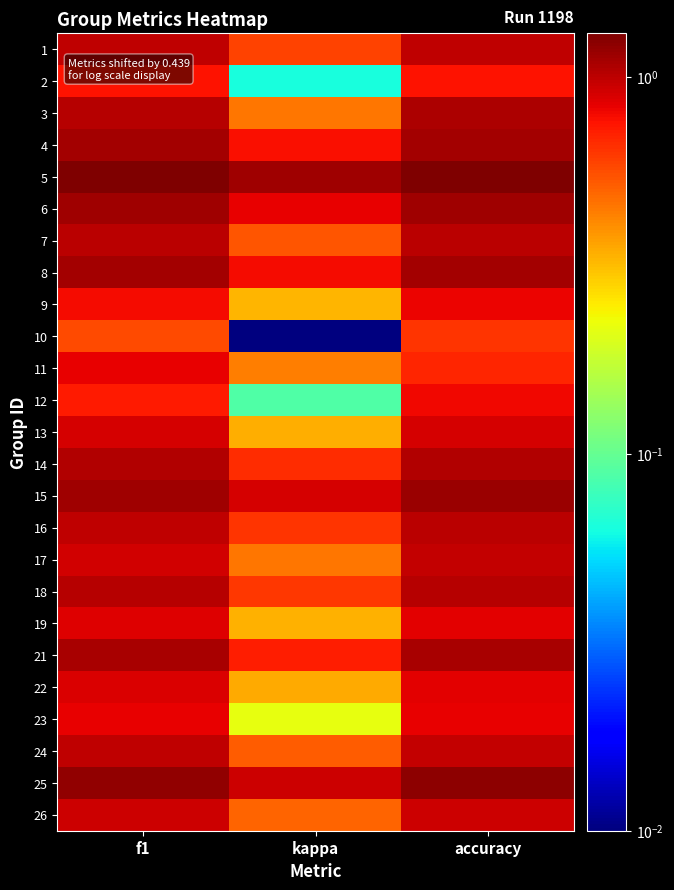

Reading right to left, list all the values displayed in this chart.

1: accuracy=1.0	kappa=0.6	f1=1.0
2: accuracy=0.8	kappa=0.1	f1=0.8
3: accuracy=1.1	kappa=0.4	f1=1.0
4: accuracy=1.1	kappa=0.8	f1=1.1
5: accuracy=1.3	kappa=1.1	f1=1.3
6: accuracy=1.1	kappa=0.8	f1=1.1
7: accuracy=1.0	kappa=0.5	f1=1.0
8: accuracy=1.1	kappa=0.8	f1=1.1
9: accuracy=0.8	kappa=0.3	f1=0.8
10: accuracy=0.6	kappa=0.0	f1=0.6
11: accuracy=0.7	kappa=0.4	f1=0.8
12: accuracy=0.8	kappa=0.1	f1=0.7
13: accuracy=0.9	kappa=0.3	f1=0.9
14: accuracy=1.0	kappa=0.7	f1=1.0
15: accuracy=1.1	kappa=0.9	f1=1.1
16: accuracy=1.0	kappa=0.6	f1=1.0
17: accuracy=1.0	kappa=0.5	f1=0.9
18: accuracy=1.0	kappa=0.6	f1=1.0
19: accuracy=0.9	kappa=0.3	f1=0.9
21: accuracy=1.1	kappa=0.7	f1=1.1
22: accuracy=0.8	kappa=0.3	f1=0.9
23: accuracy=0.8	kappa=0.2	f1=0.8
24: accuracy=1.0	kappa=0.5	f1=1.0
25: accuracy=1.2	kappa=0.9	f1=1.2
26: accuracy=0.9	kappa=0.5	f1=0.9